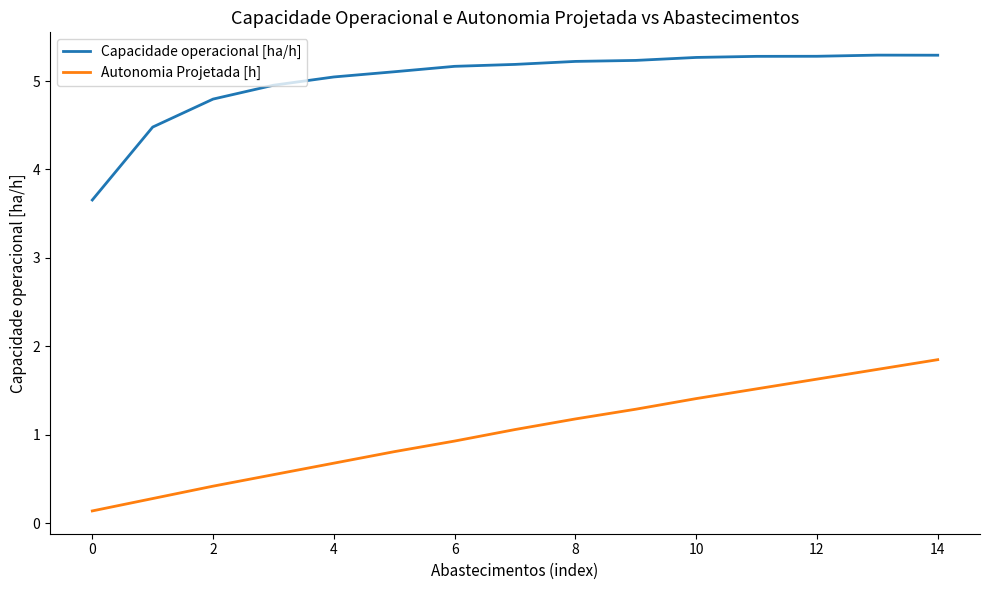

Which series has the largest total across all categories?

Capacidade operacional [ha/h]